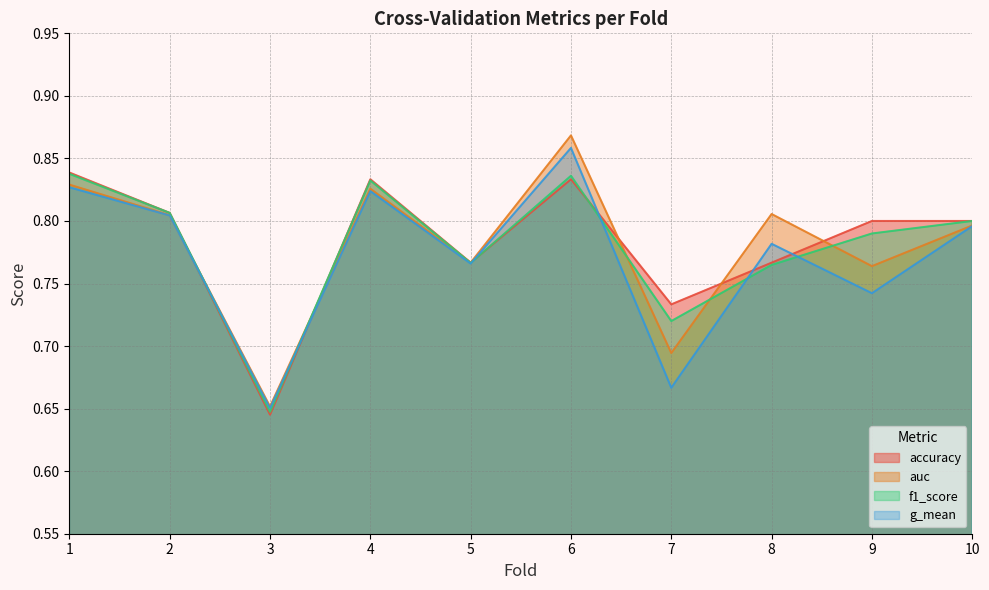

How many lines are shown in the chart?

4